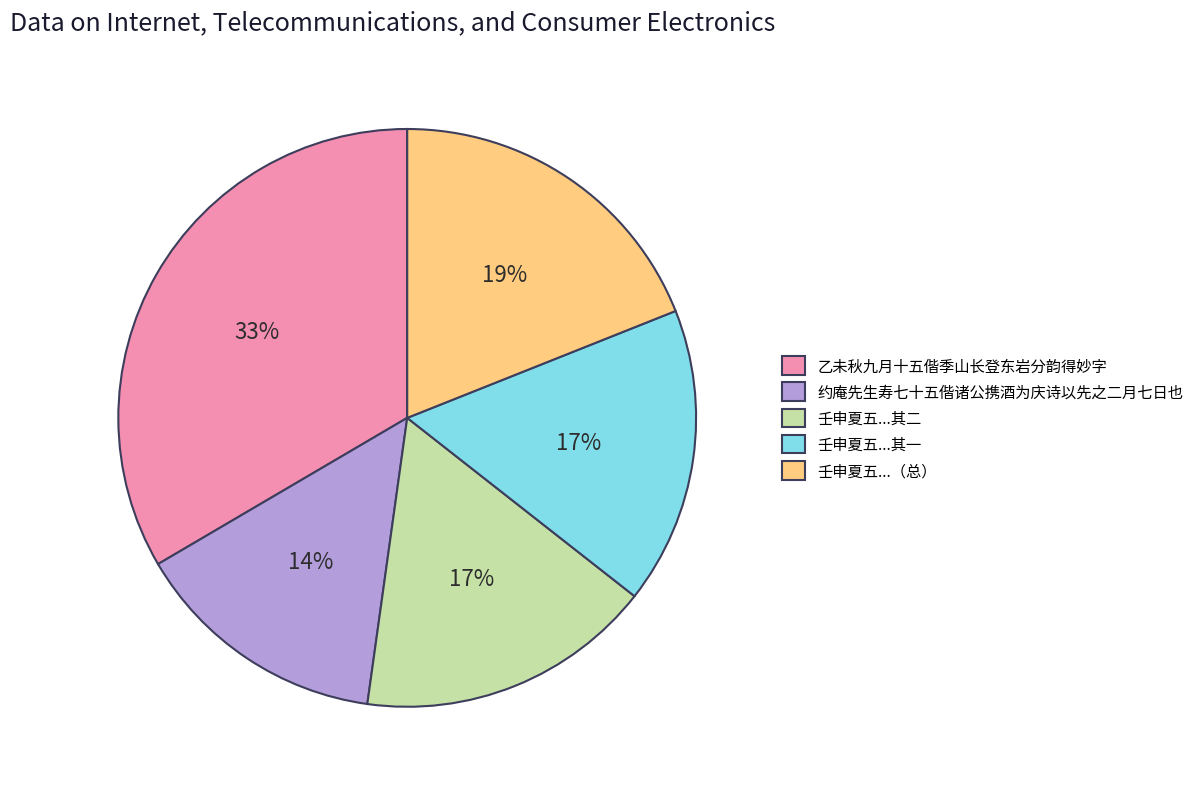

How many slices are in this pie chart?

5